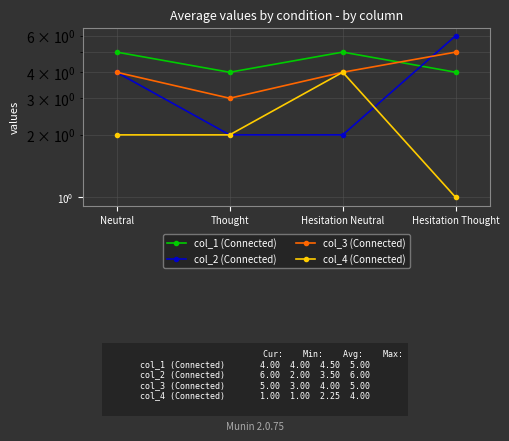

Rank the series by their maximum value, from lowest to highest.

col_4 (Connected), col_1 (Connected), col_3 (Connected), col_2 (Connected)